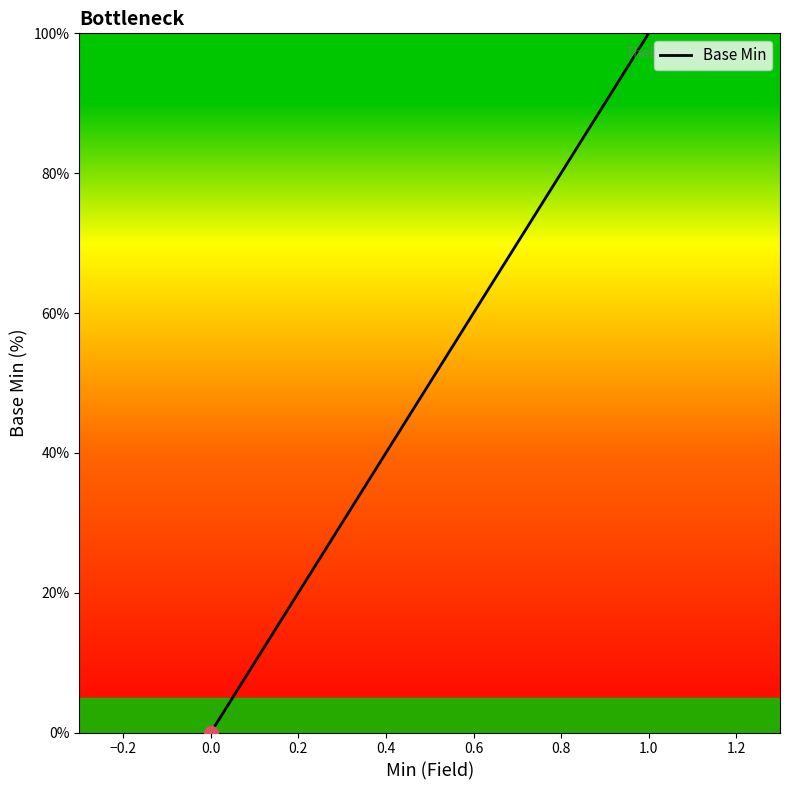

The value at 1.0 is 100. True or false?

True